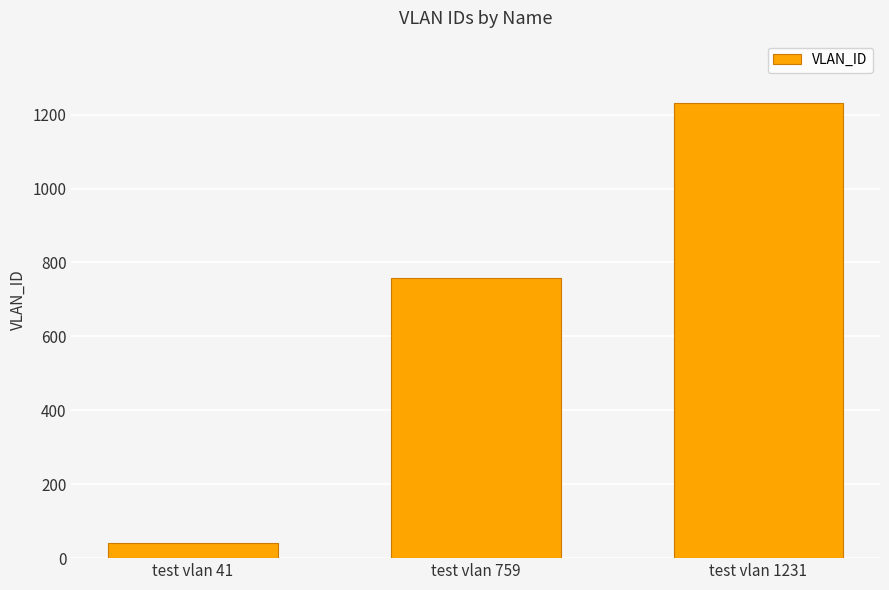

Does the chart contain stacked bars?

No